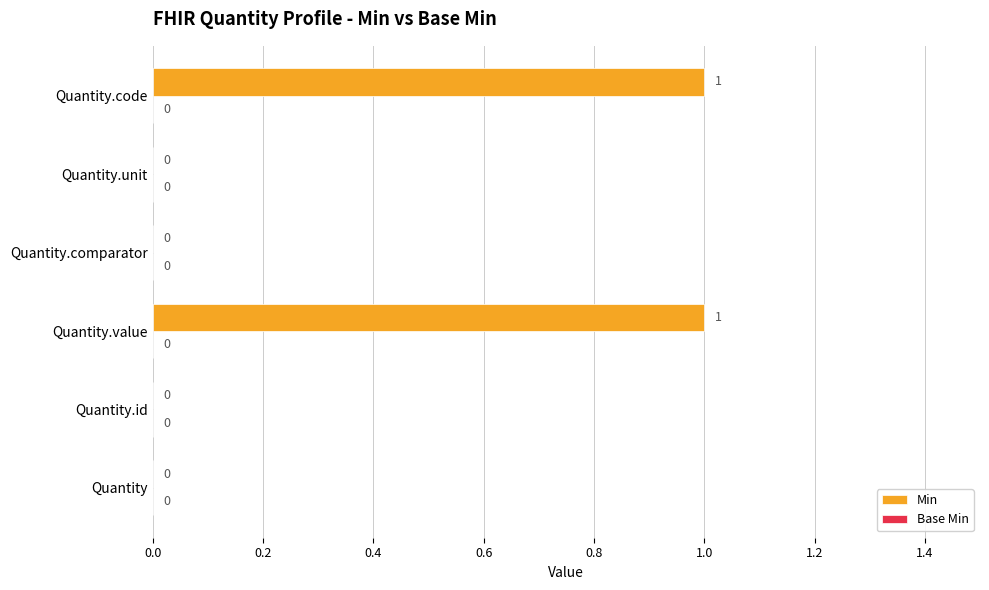

Is it true that the value at Quantity.comparator is 0?

True